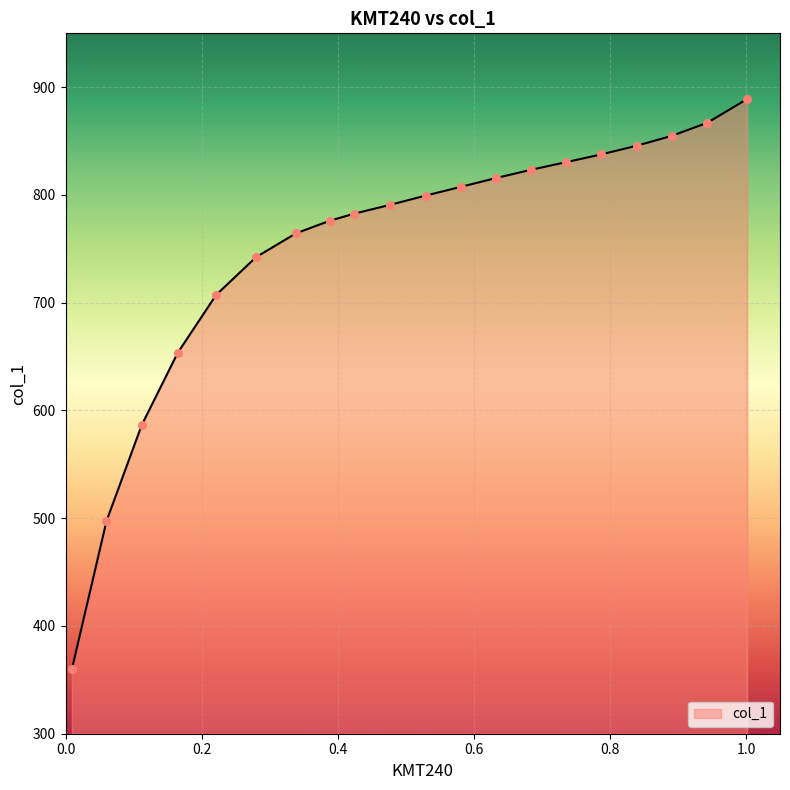

What is the maximum value shown in the chart?

889.1